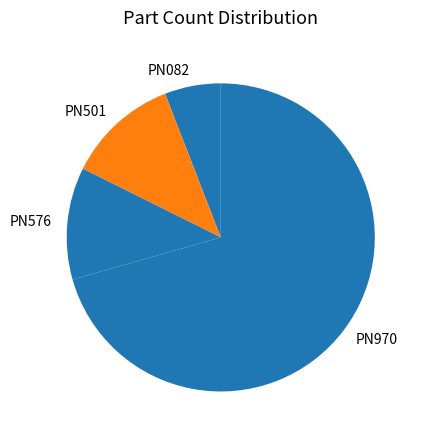

Is PN970 the majority of the pie?

Yes